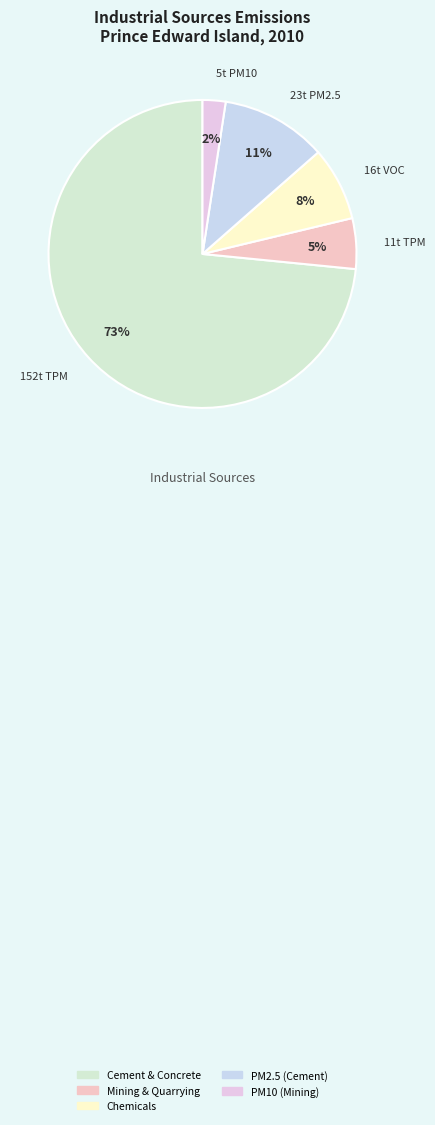

How many slices are in this pie chart?

5